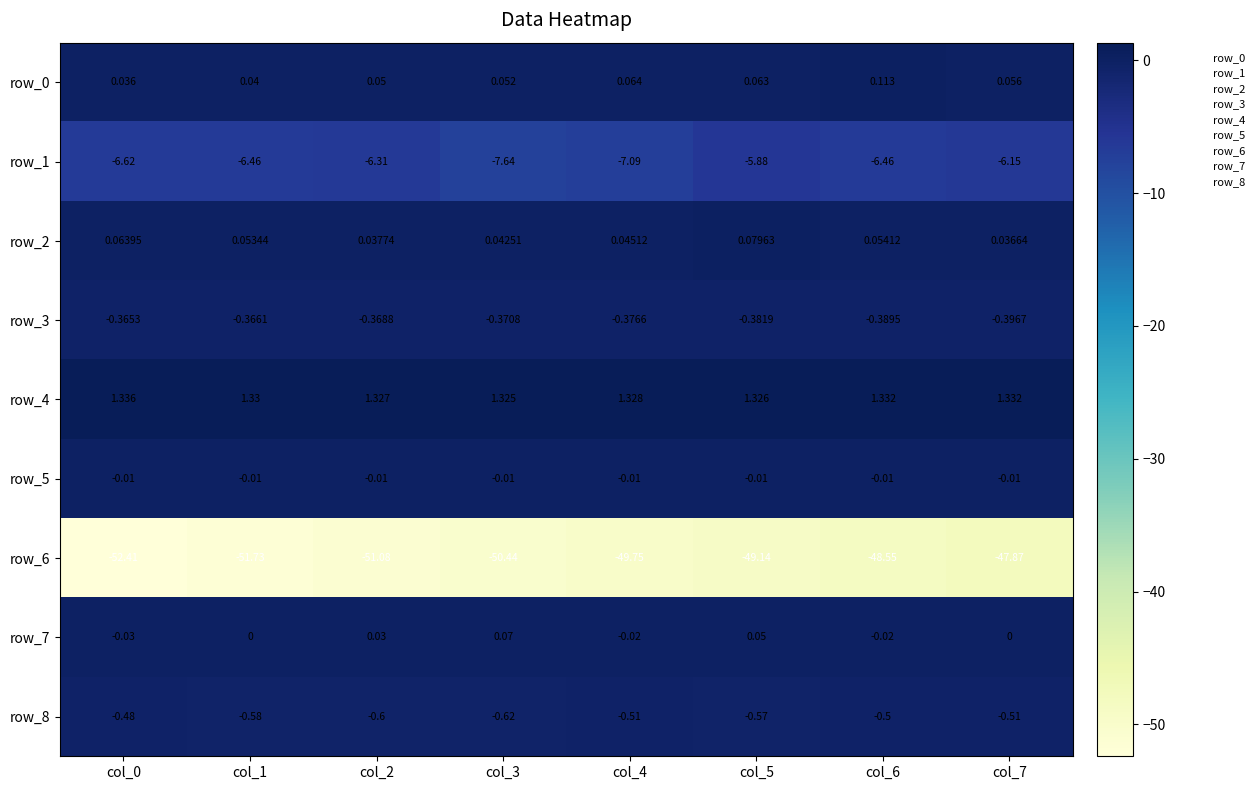

How many distinct data groups are displayed?

9